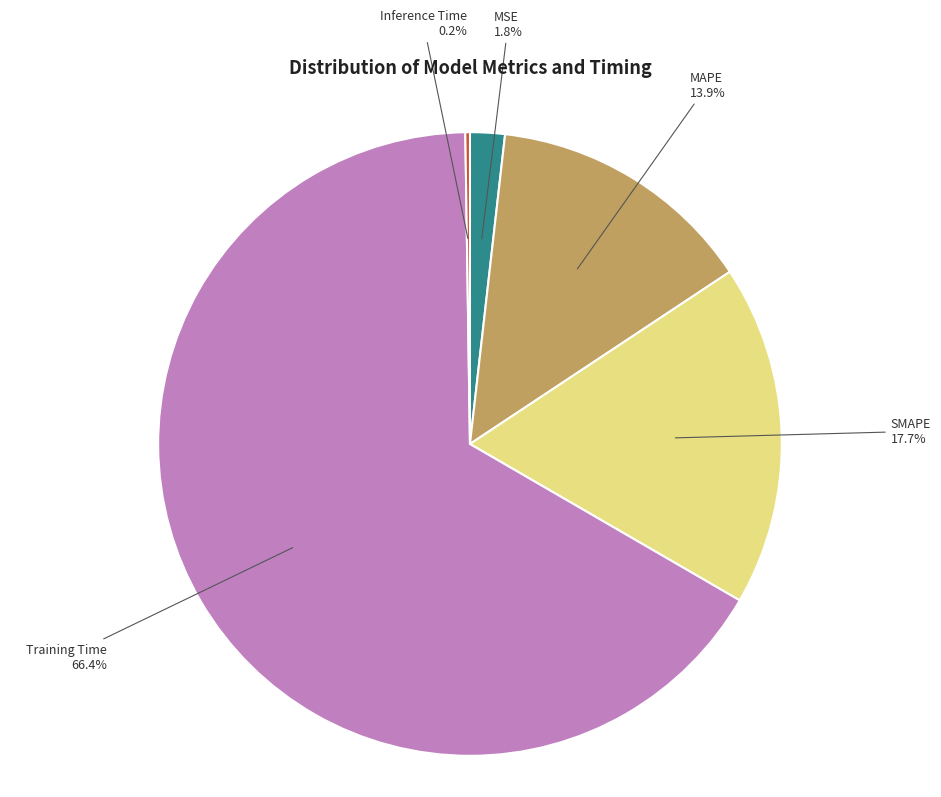

How much of the chart is everything except MSE?

98.2%